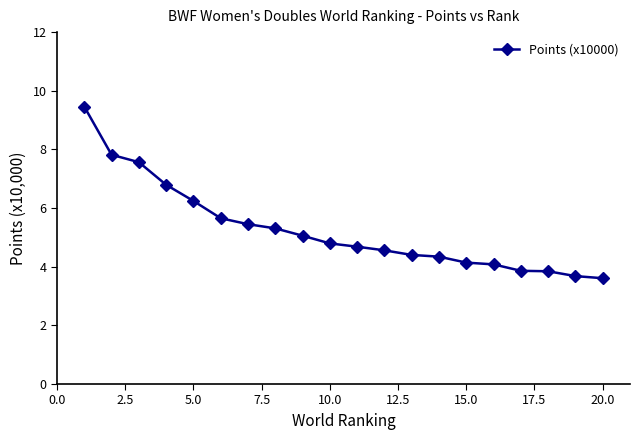

What is the maximum value shown in the chart?

9.5